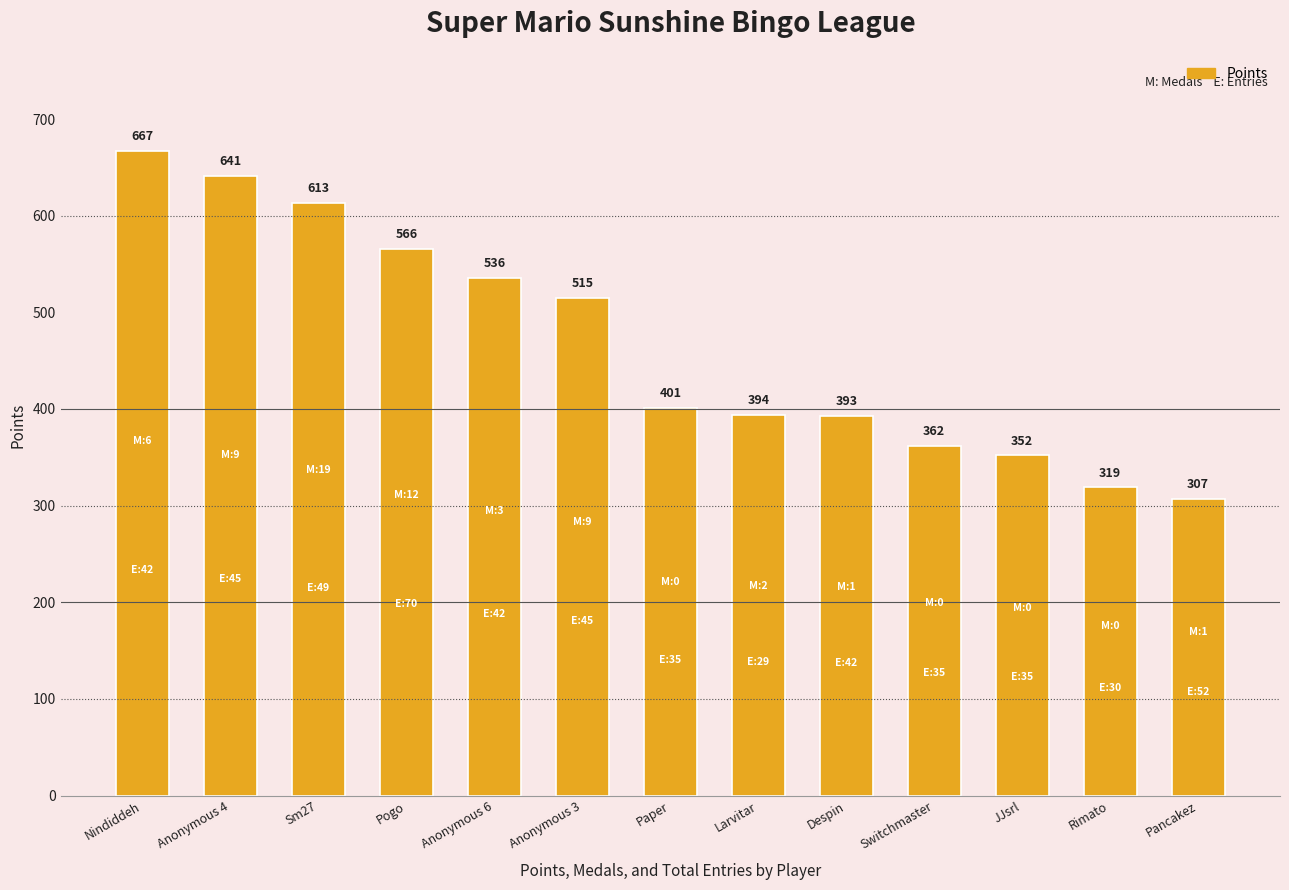

What is the greatest value displayed?

667